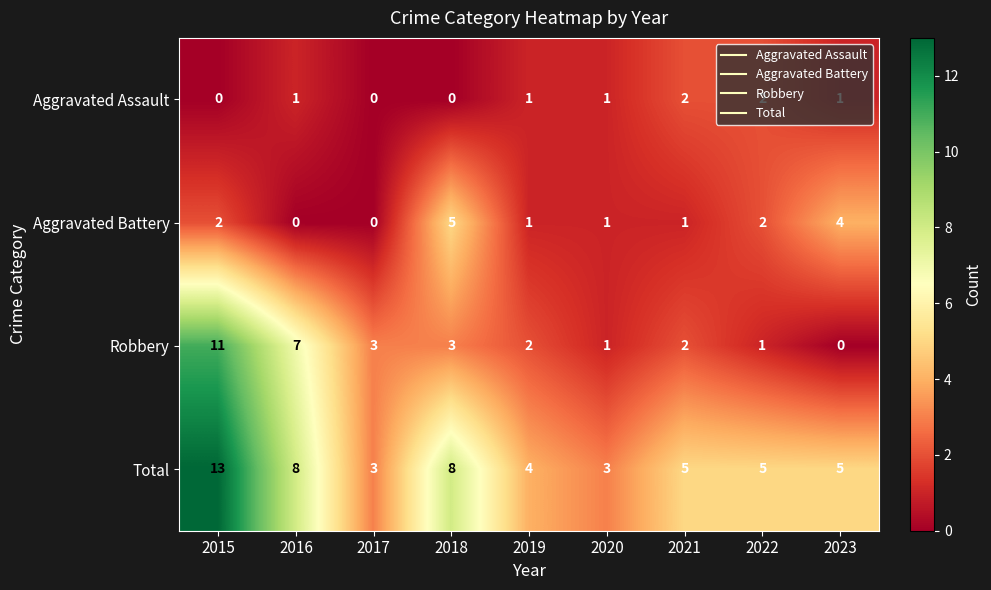

Rank the series by their average value, from lowest to highest.

Aggravated Assault, Aggravated Battery, Robbery, Total